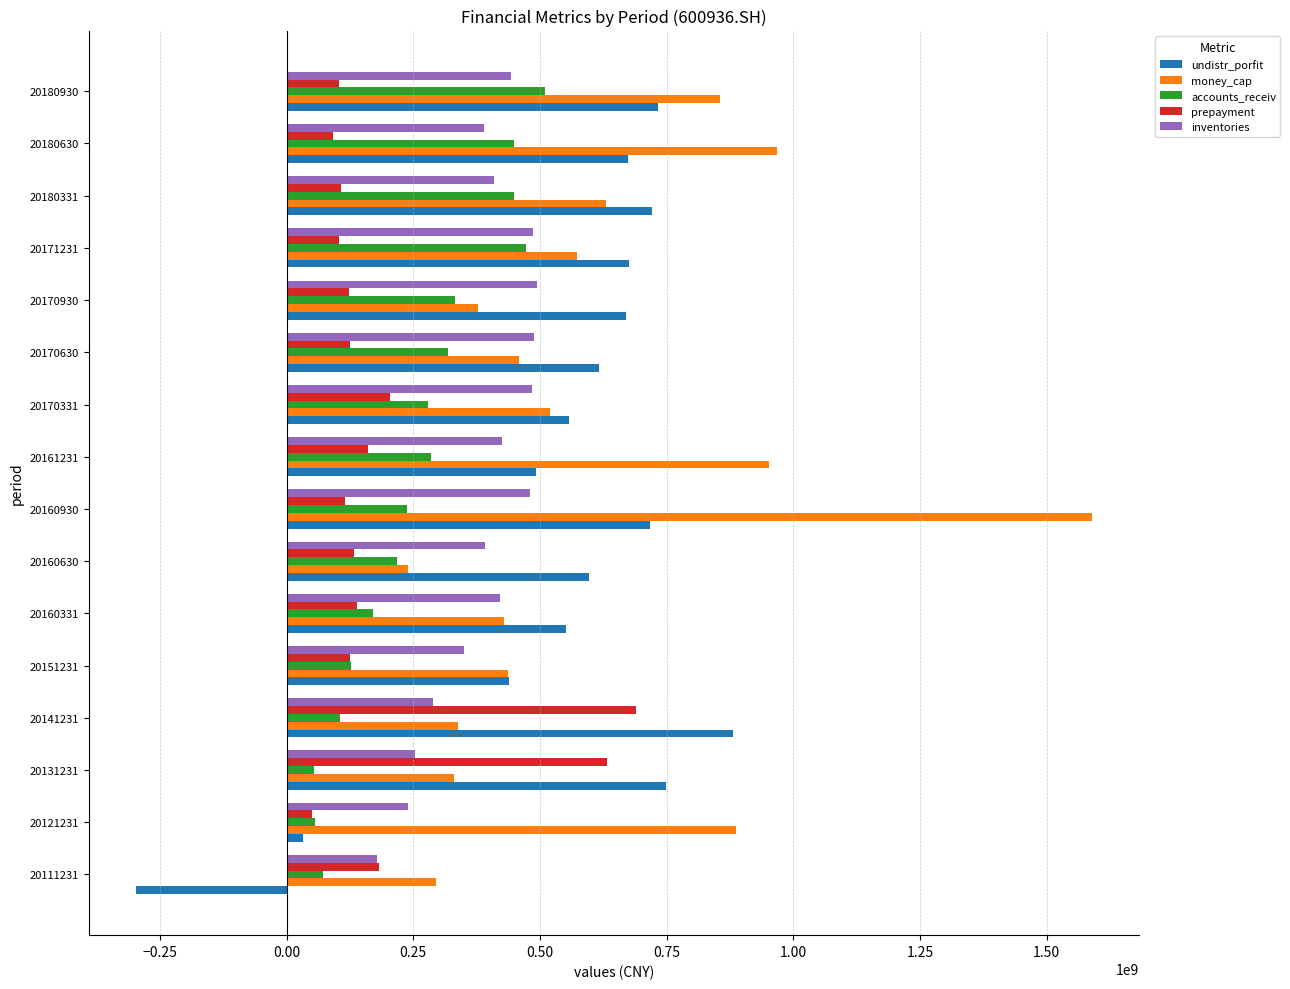

What is the highest value of the accounts_receiv series?

509709131.0